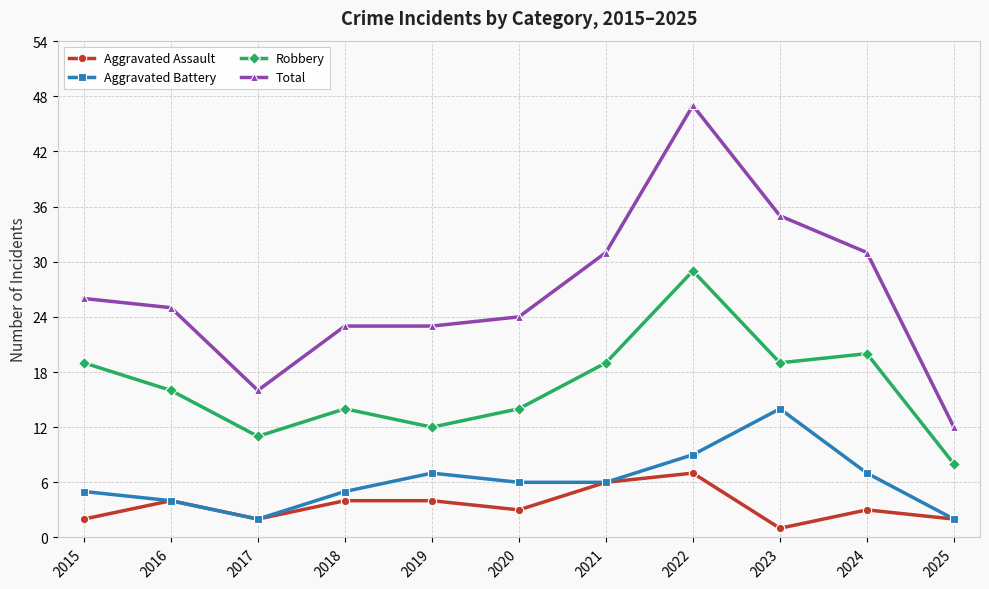

True or false: Aggravated Battery and Robbery cross at least once.

False